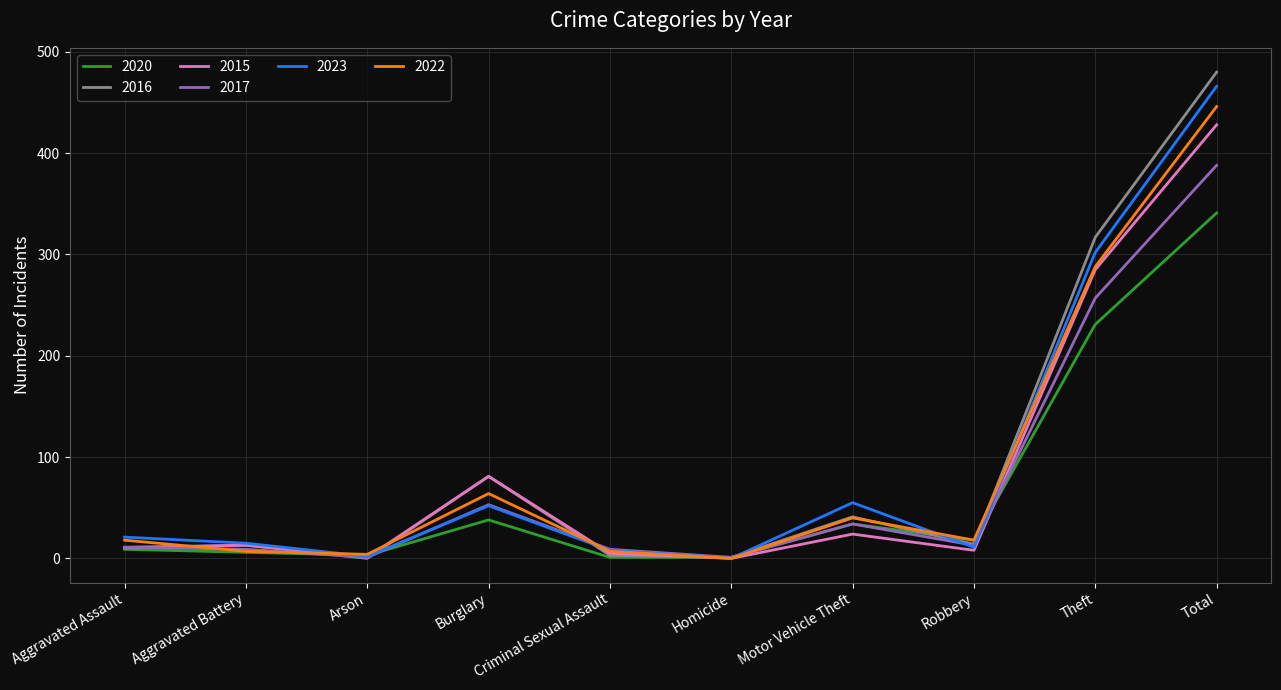

What is the difference between the maximum and minimum values in the 2022 series?

446